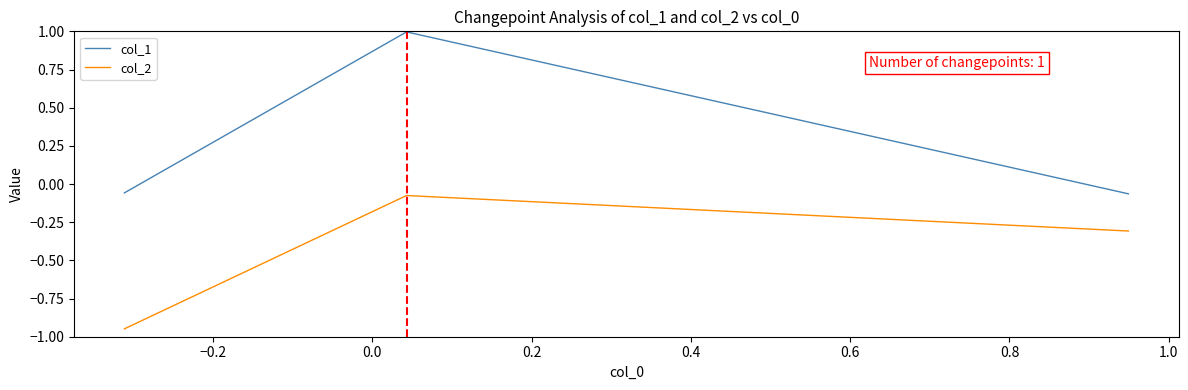

What is the average value of the col_2 series?

-0.4